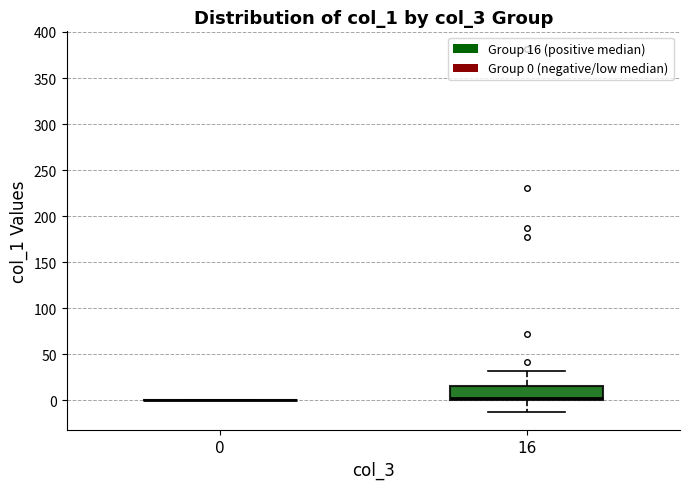

Comparing the boxes themselves (not the whiskers), which one is the tallest?

16